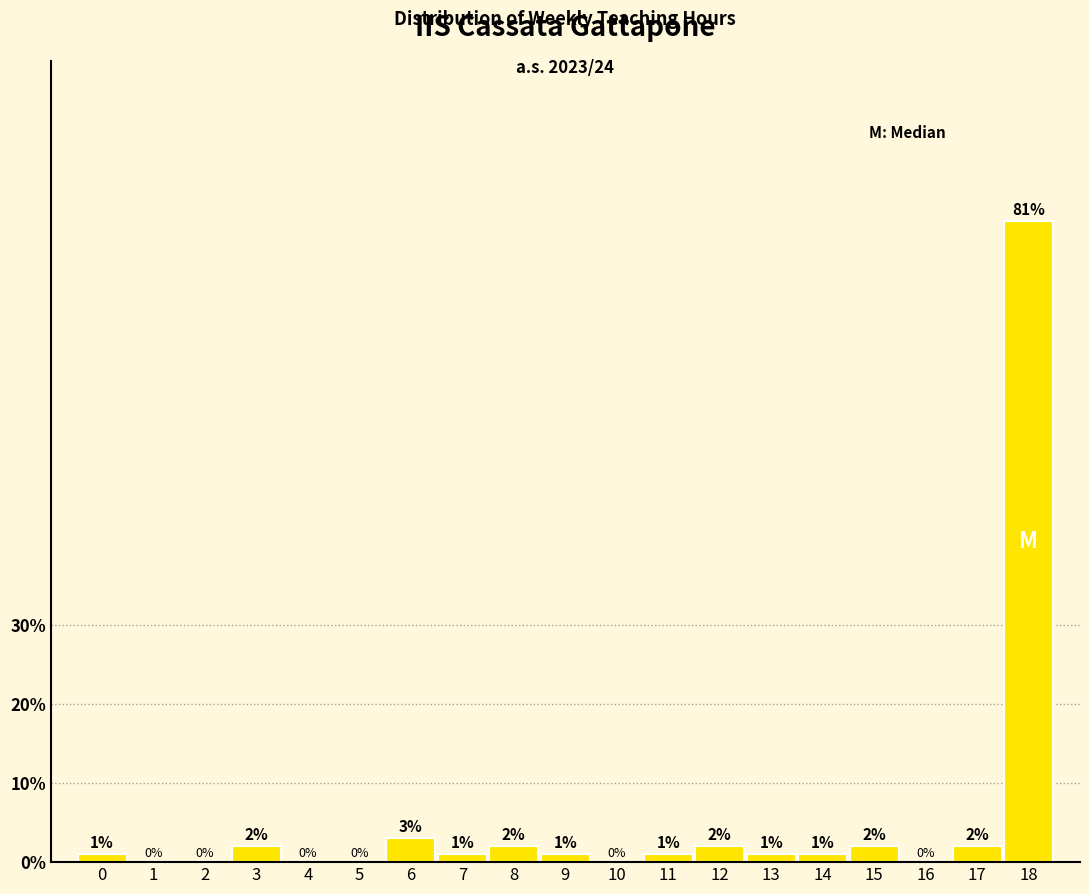

Reading left to right, what are all the values shown in this chart?

0=1	1=0	2=0	3=2	4=0	5=0	6=3	7=1	8=2	9=1	10=0	11=1	12=2	13=1	14=1	15=2	16=0	17=2	18=81